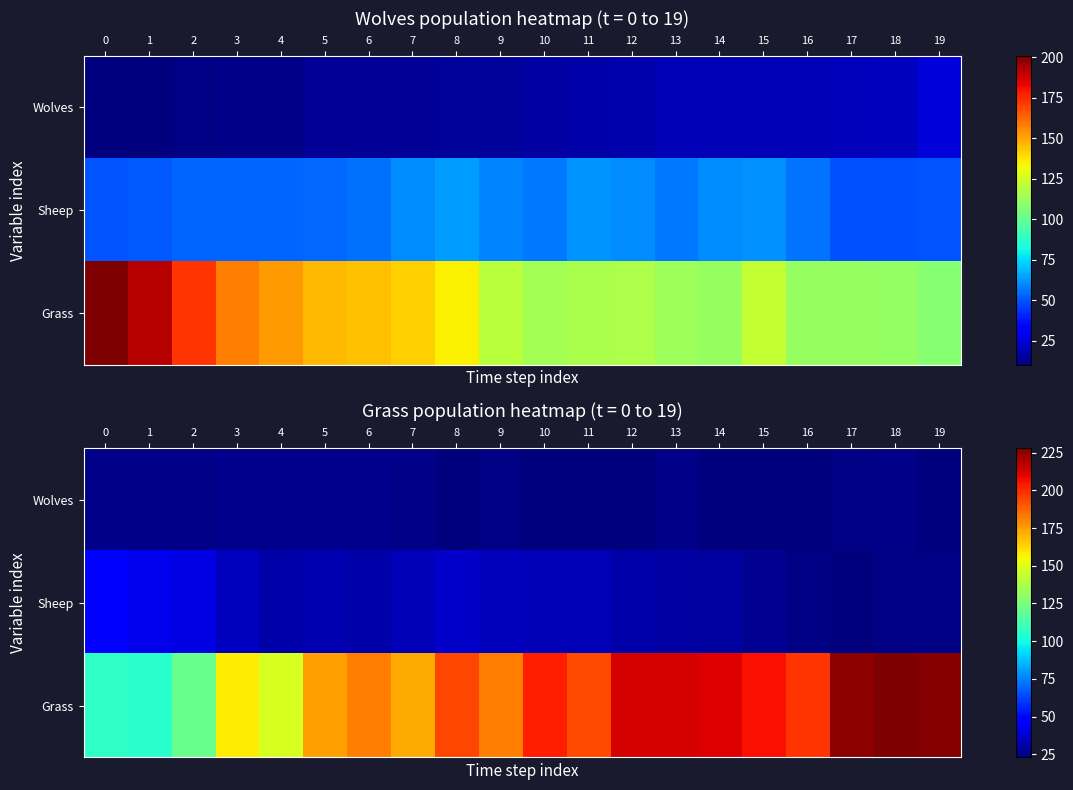

Where is Grass nearest to the value 166?

7